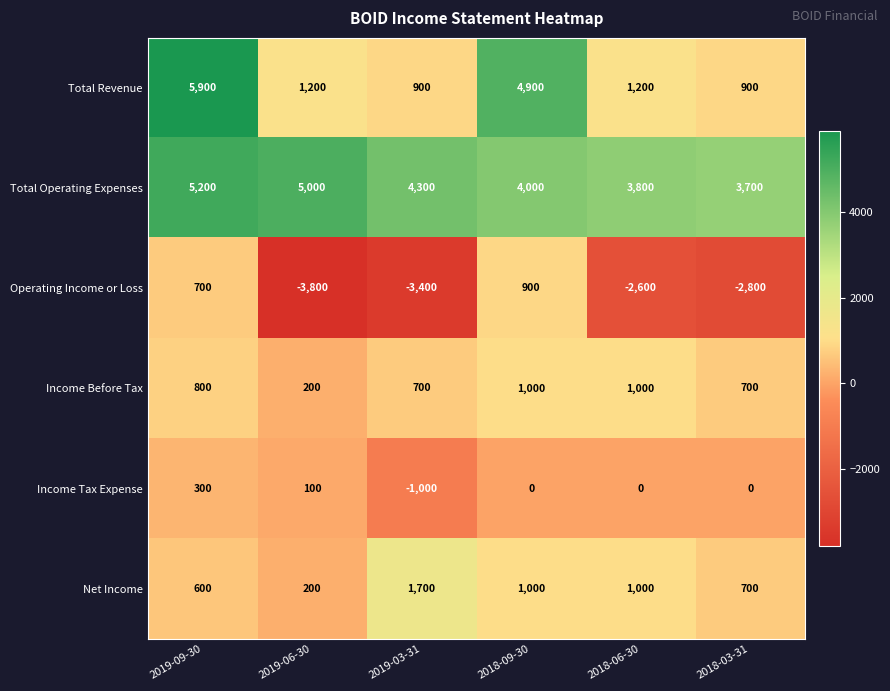

Where is Total Revenue nearest to the value 3400?

2018-09-30